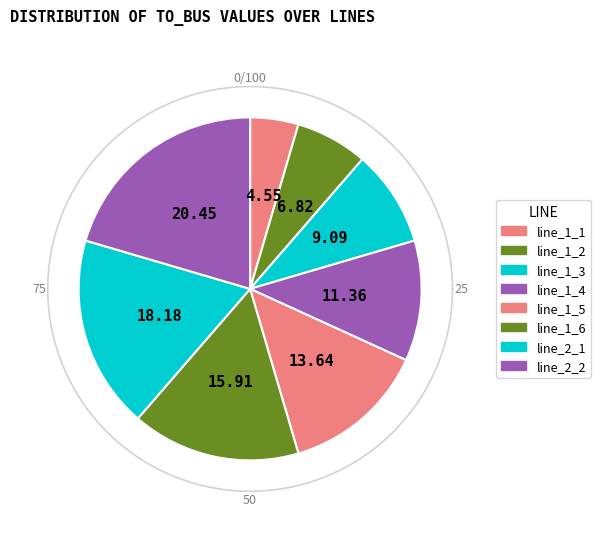

How many slices are in this pie chart?

8